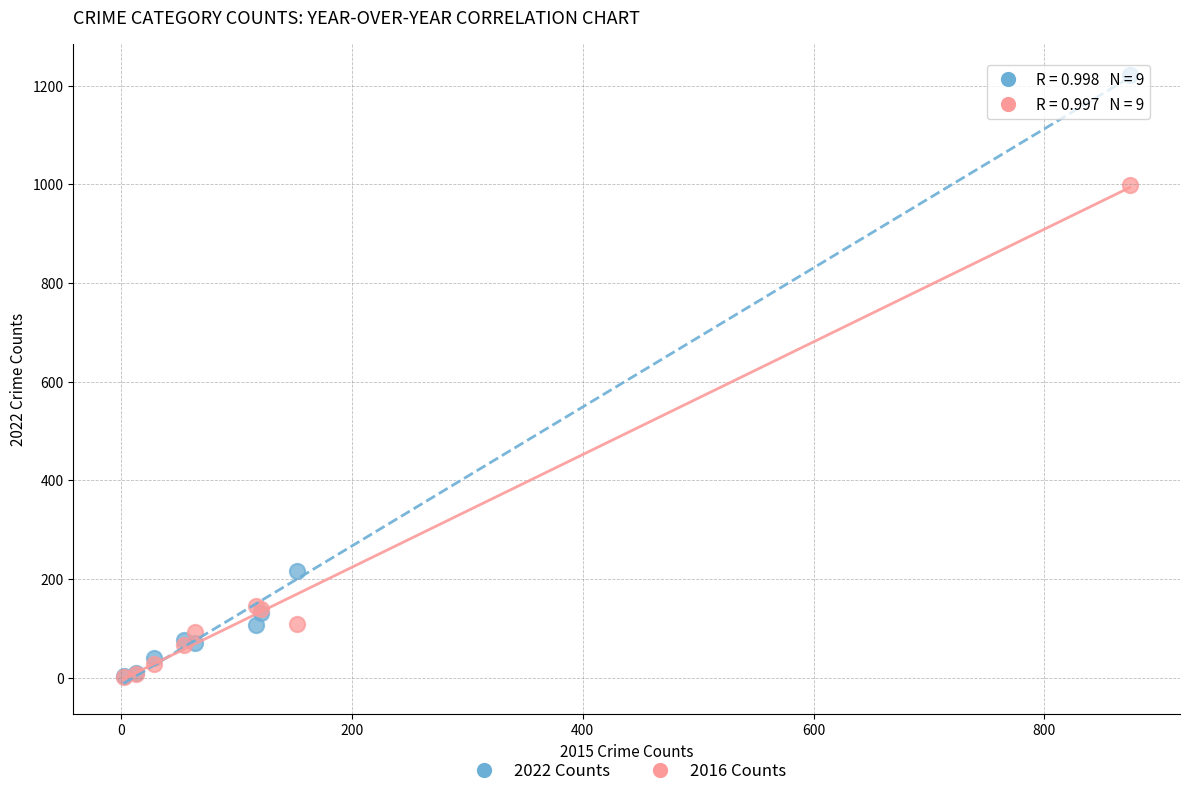

Which series has the widest spread of Y values?

2022 Counts